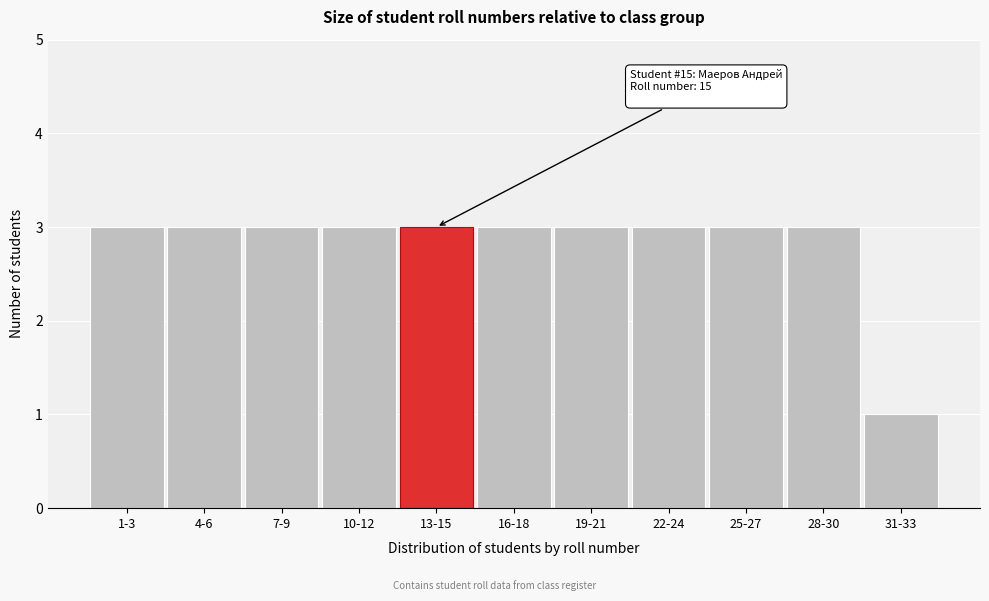

Reading left to right, what are all the values shown in this chart?

3	3	3	3	3	3	3	3	3	3	1